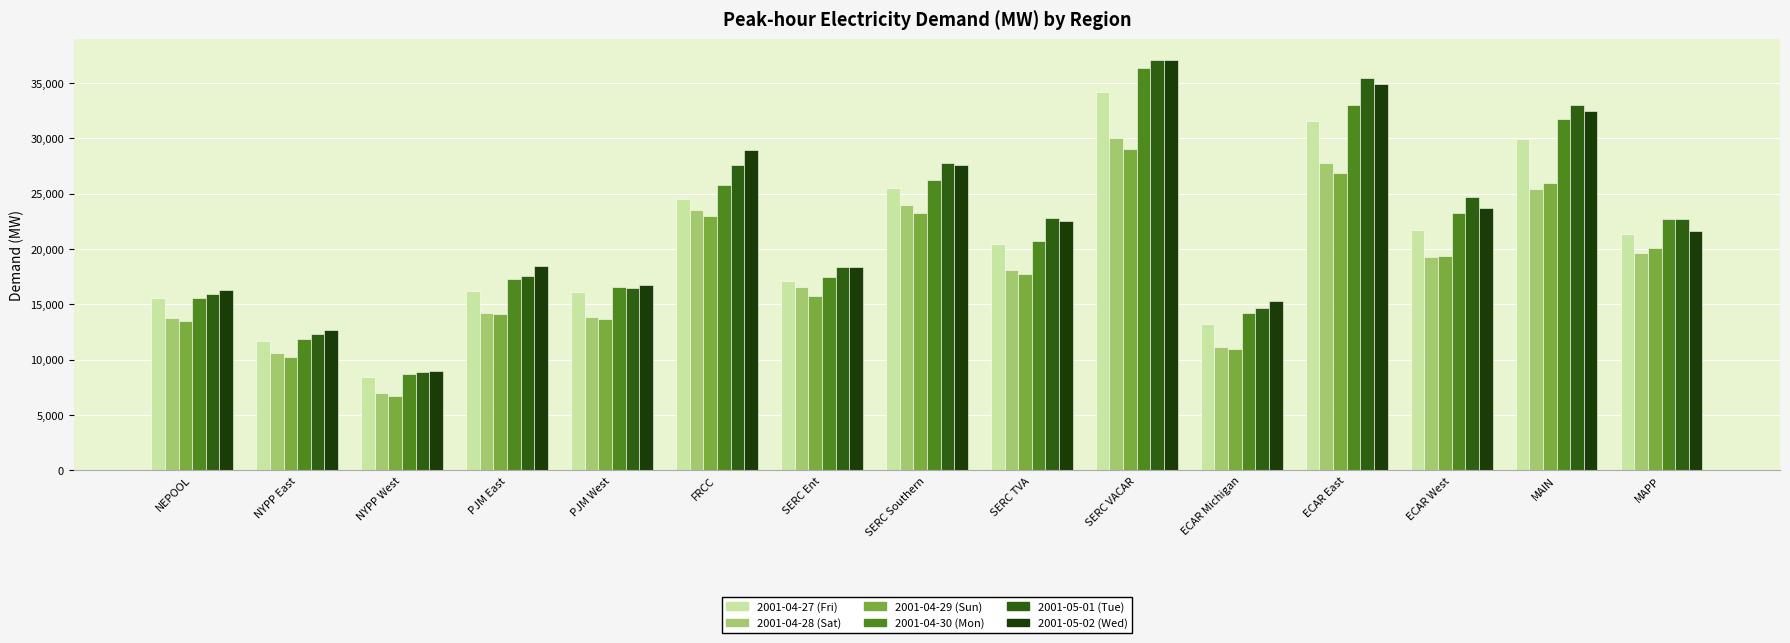

What is the greatest value displayed?

37104.7